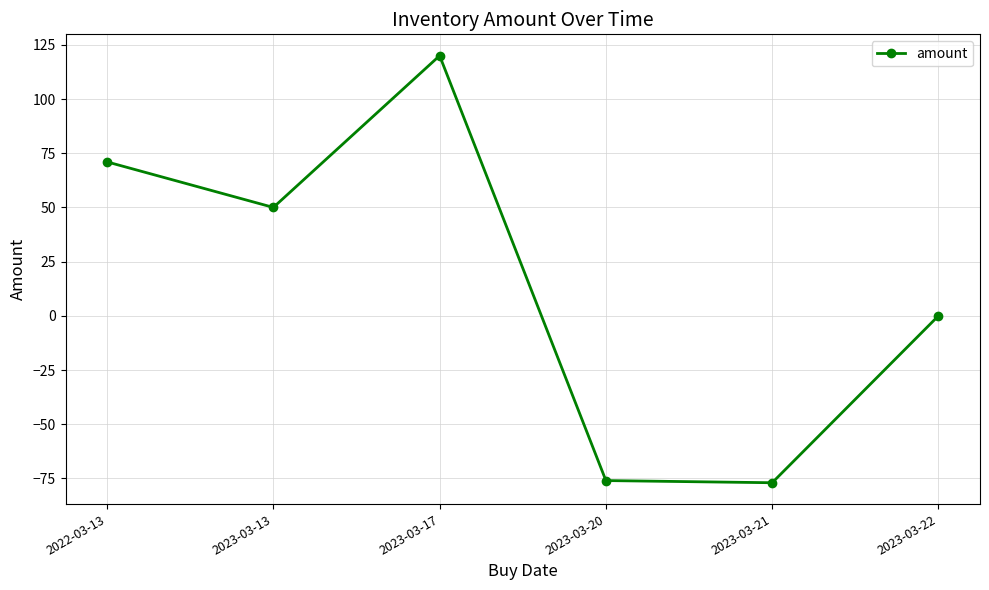

What is the maximum value shown in the chart?

120